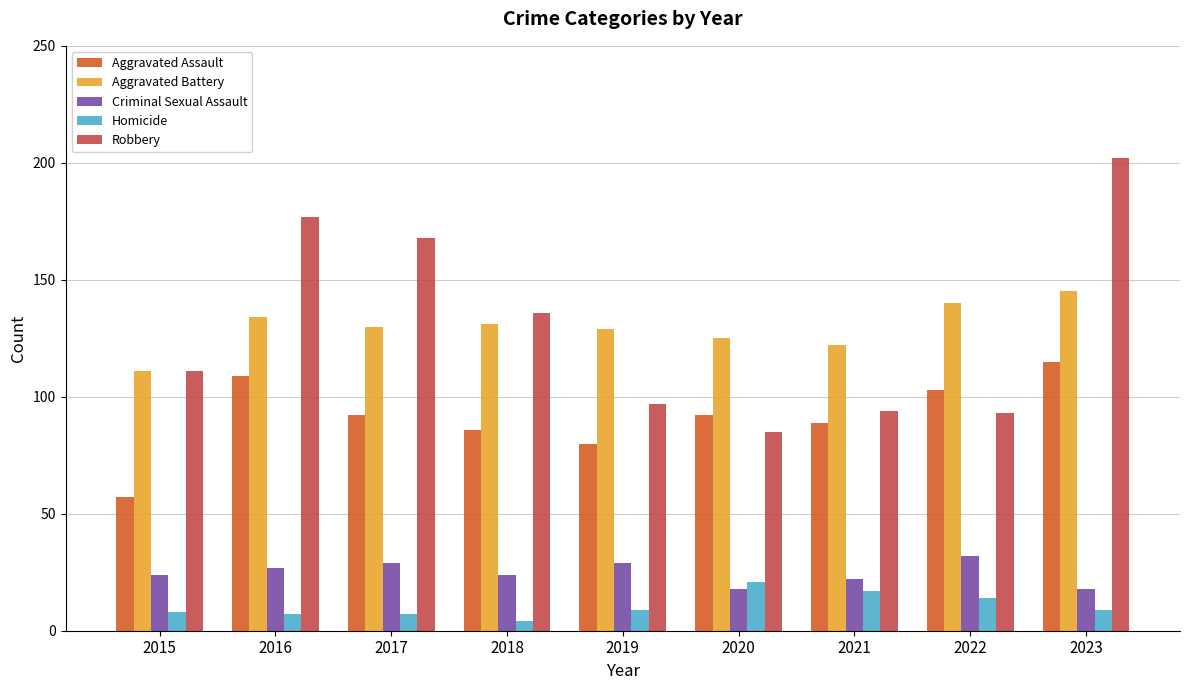

What are all the series names shown in the legend?

Aggravated Assault, Aggravated Battery, Criminal Sexual Assault, Homicide, Robbery